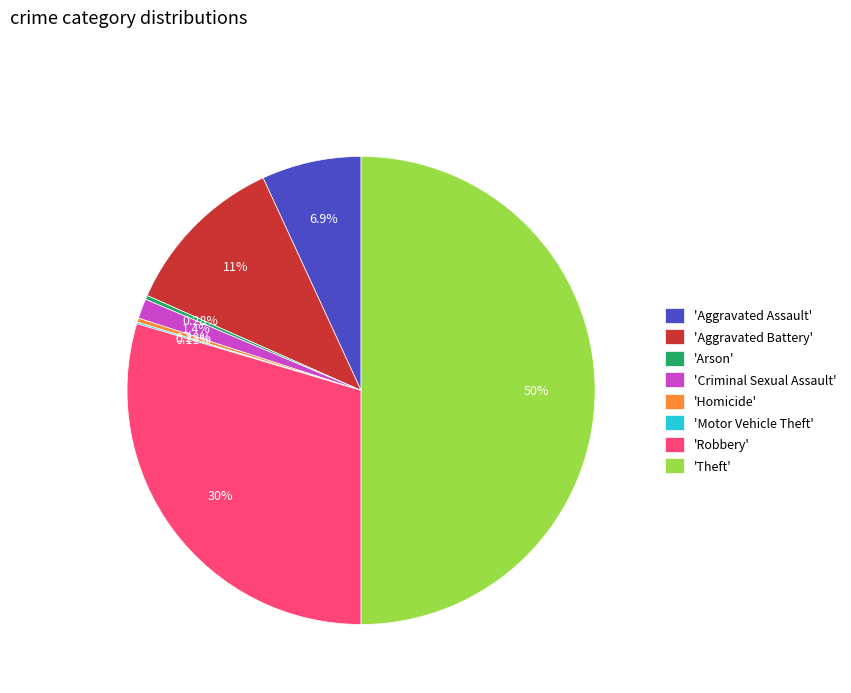

Which category has the biggest portion of the pie?

'Theft'